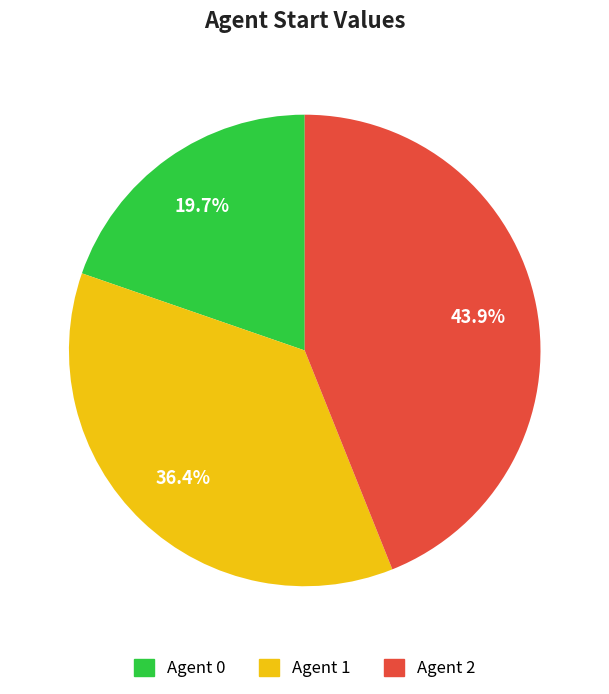

To the nearest percent, what is the average slice percentage?

33%